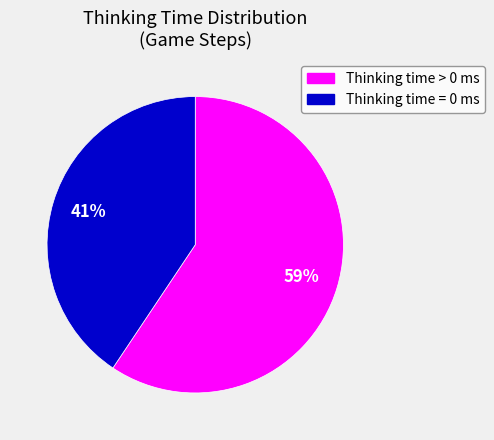

To the nearest percent, what is the average slice percentage?

50%